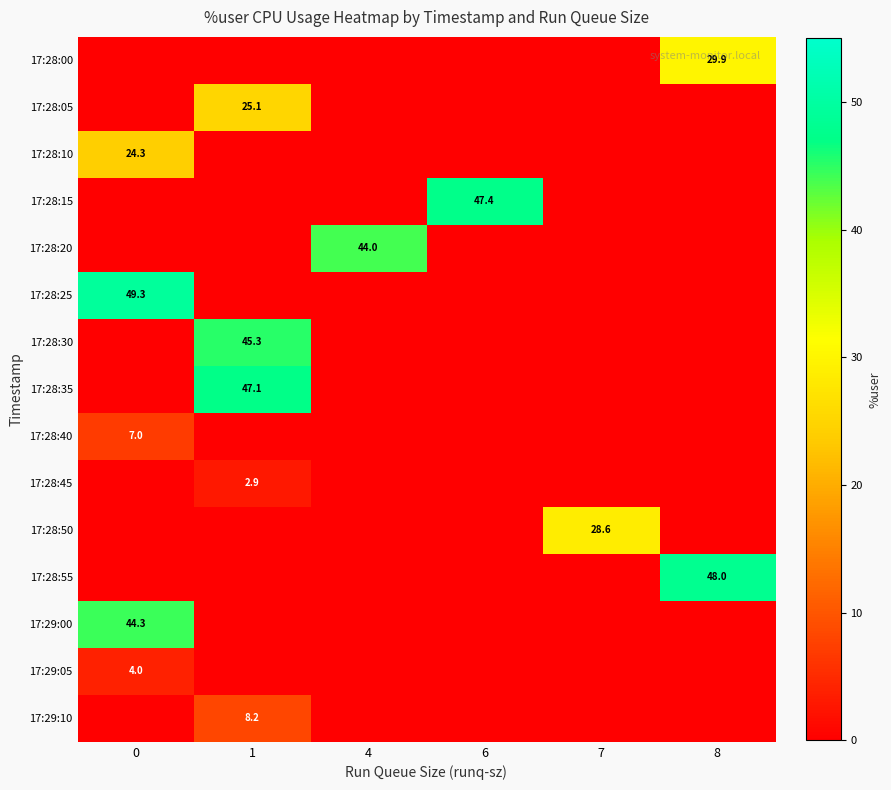

Reading left to right, transcribe all the data shown in this chart.

row_0: 0.0	0.0	0.0	0.0	0.0	29.9
row_1: 0.0	25.1	0.0	0.0	0.0	0.0
row_2: 24.3	0.0	0.0	0.0	0.0	0.0
row_3: 0.0	0.0	0.0	47.4	0.0	0.0
row_4: 0.0	0.0	44.0	0.0	0.0	0.0
row_5: 49.3	0.0	0.0	0.0	0.0	0.0
row_6: 0.0	45.3	0.0	0.0	0.0	0.0
row_7: 0.0	47.1	0.0	0.0	0.0	0.0
row_8: 7.0	0.0	0.0	0.0	0.0	0.0
row_9: 0.0	2.9	0.0	0.0	0.0	0.0
row_10: 0.0	0.0	0.0	0.0	28.6	0.0
row_11: 0.0	0.0	0.0	0.0	0.0	48.0
row_12: 44.3	0.0	0.0	0.0	0.0	0.0
row_13: 4.0	0.0	0.0	0.0	0.0	0.0
row_14: 0.0	8.2	0.0	0.0	0.0	0.0